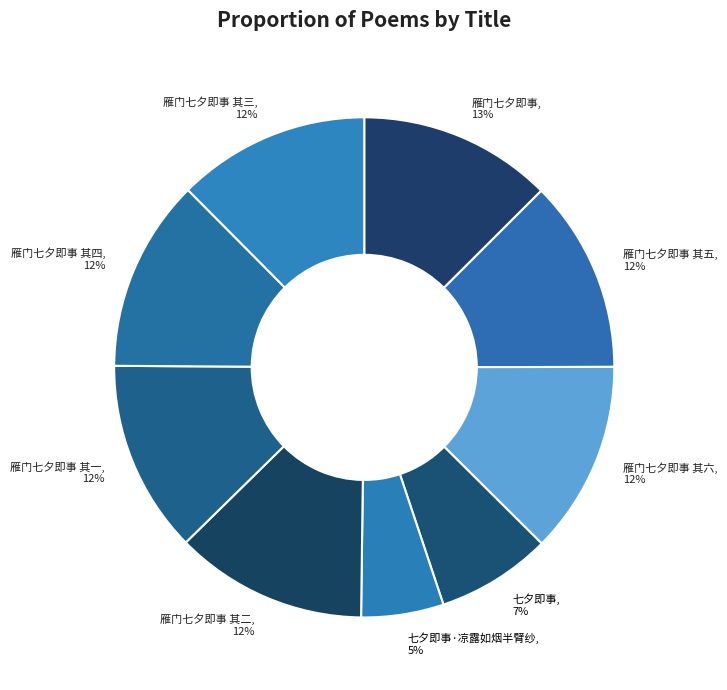

Approximately how many times larger is the value at 七夕即事·凉露如烟半臂纱 compared to 雁门七夕即事 其一?

0.4